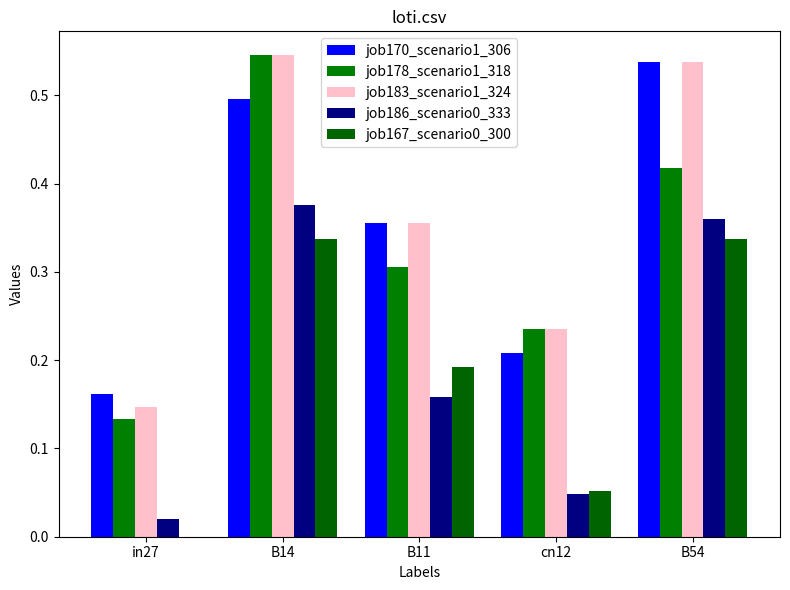

What is the label of the 5th bar from the right?

in27